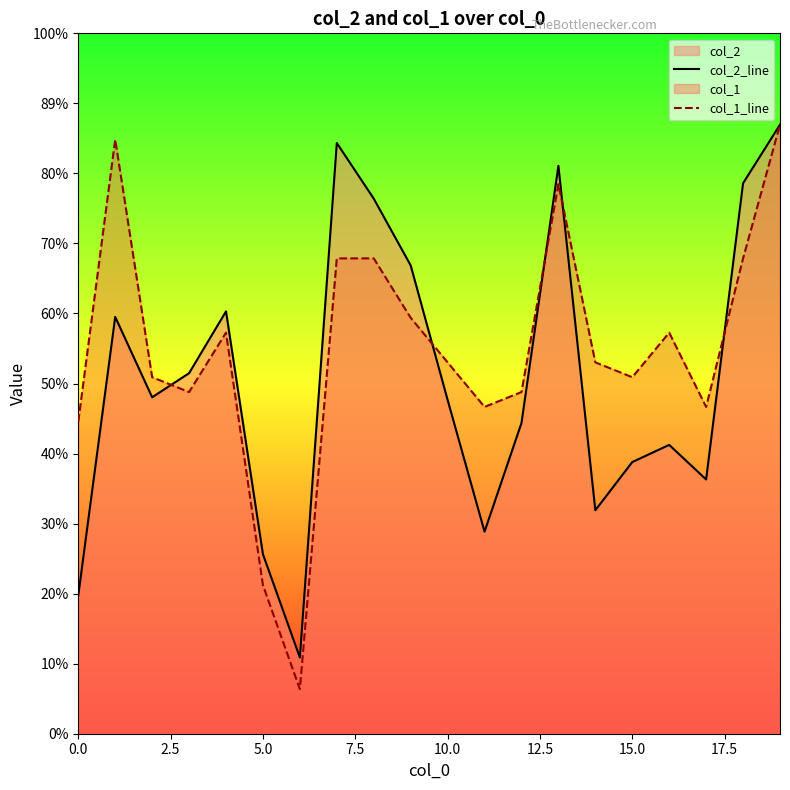

How many categories are shown in the chart?

20